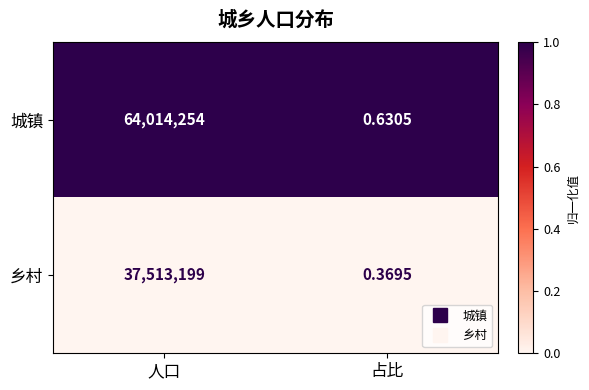

Between 人口 and 占比, which series saw the biggest shift?

城镇